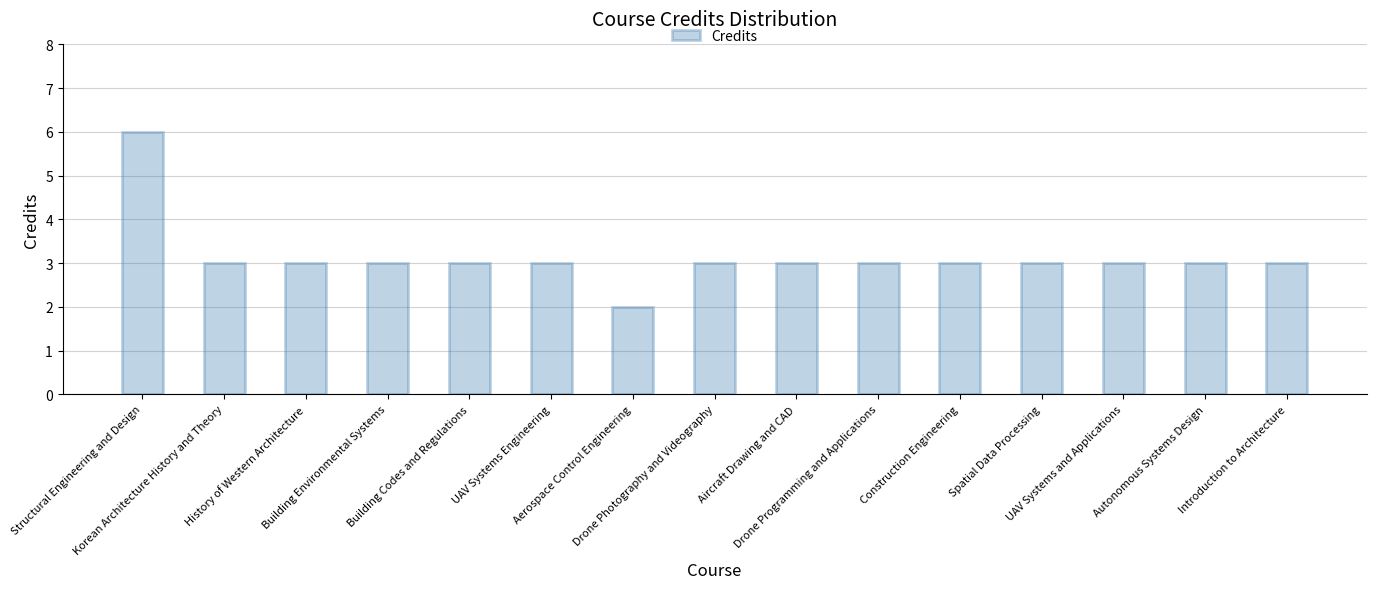

Which has a higher value, Construction Engineering or Aerospace Control Engineering?

Construction Engineering